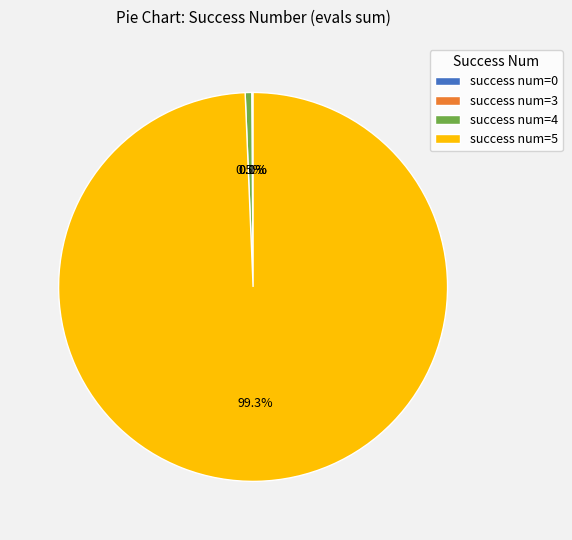

Which slice is the largest?

success num=5